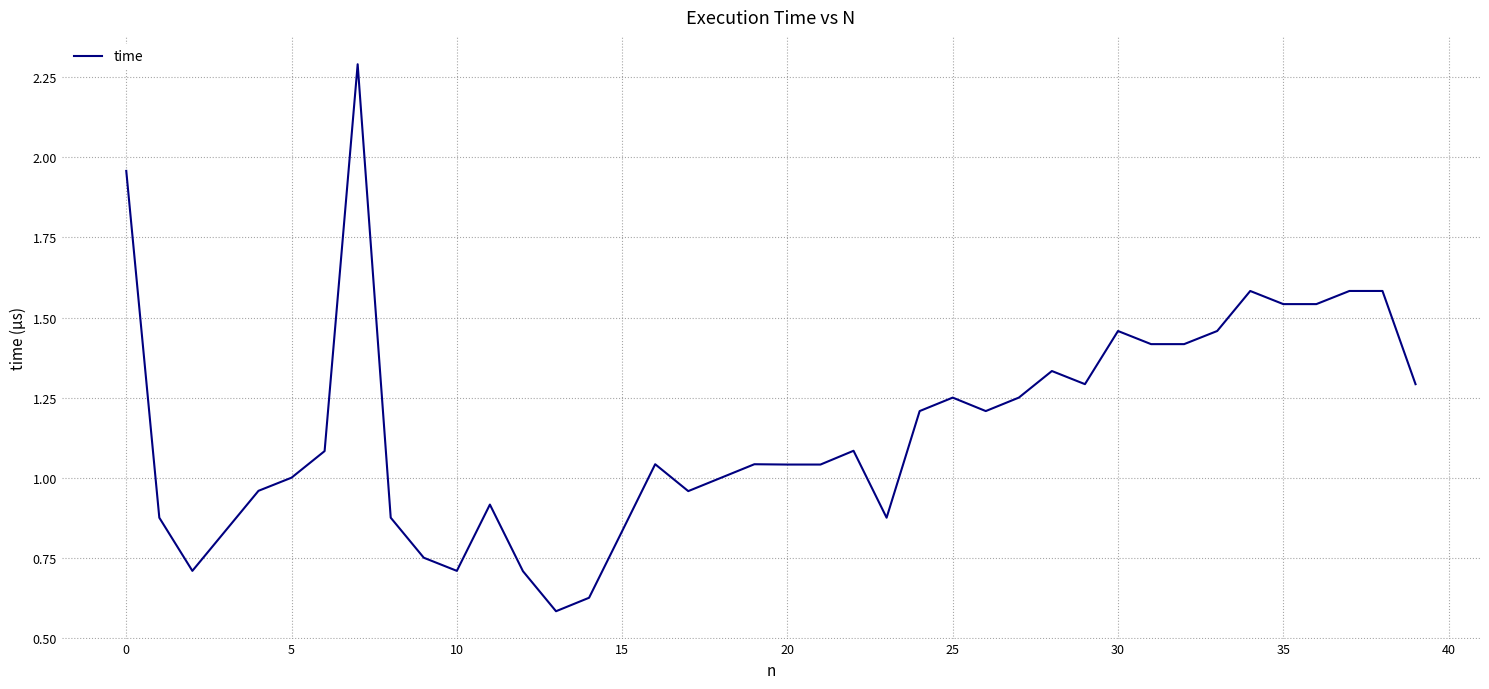

How many lines are shown in the chart?

1